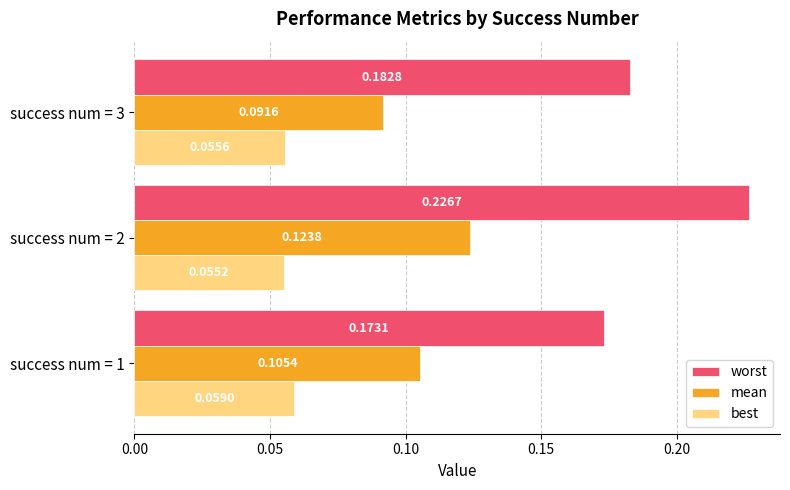

List the series in order of their overall mean, lowest first.

best, mean, worst